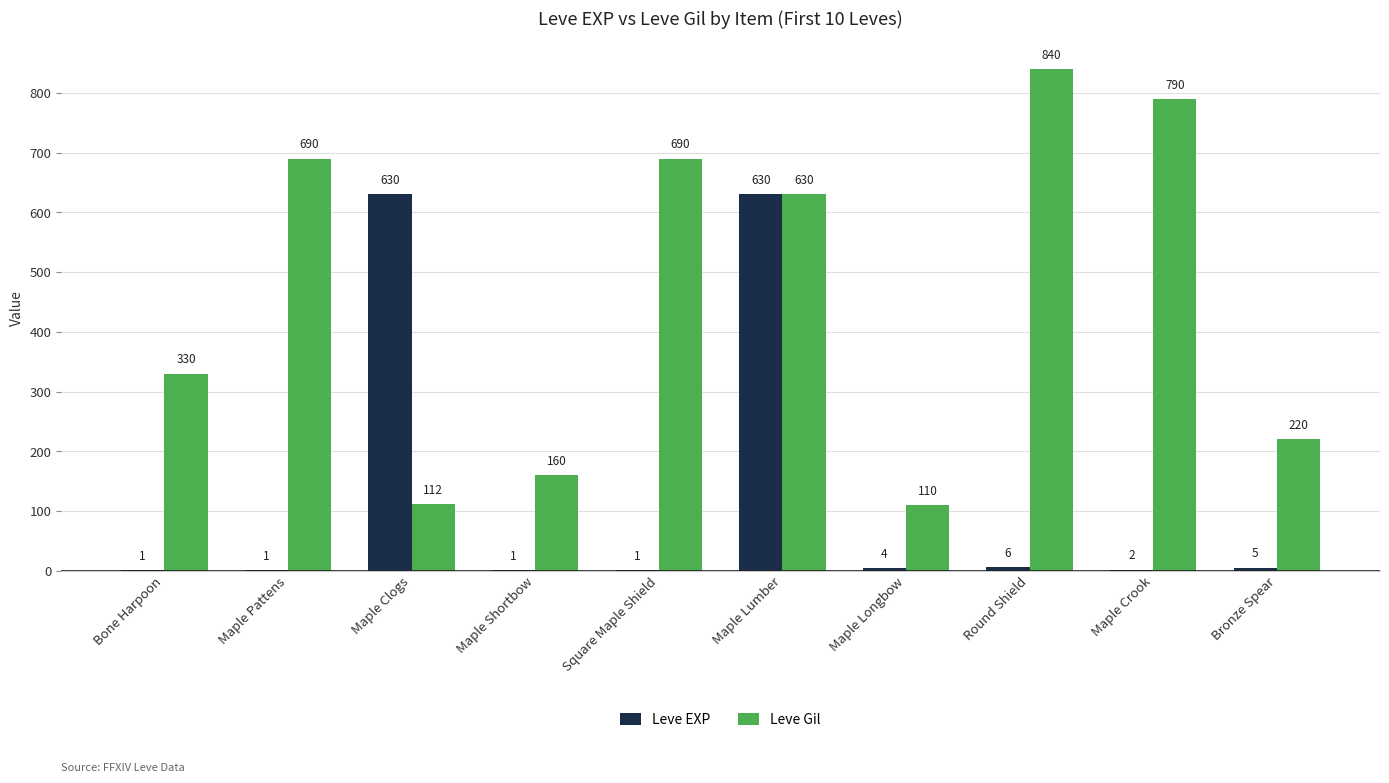

What is the sum of the Leve Gil values at Maple Lumber and Maple Clogs?

742